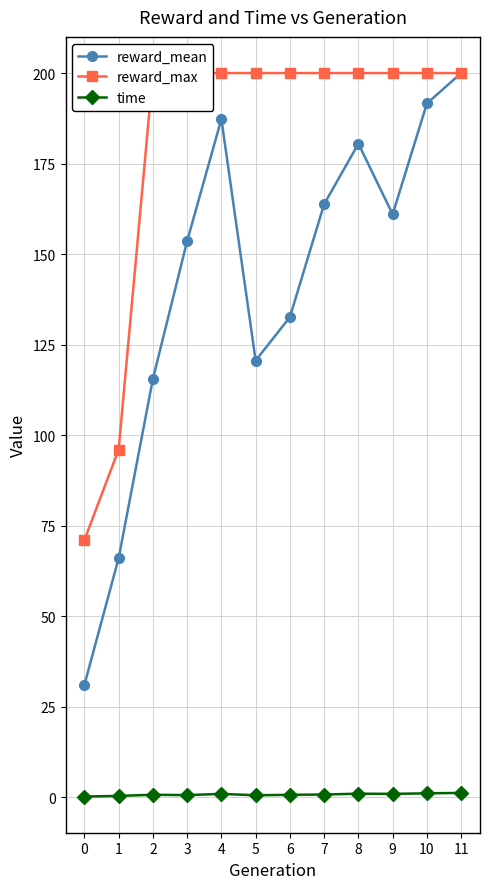

How many data points does each series have?

12